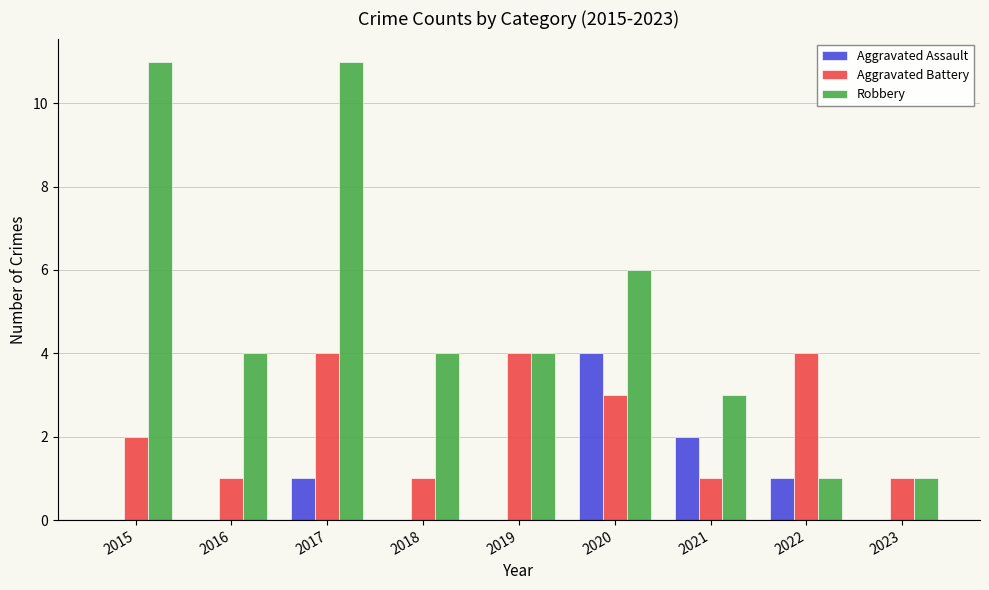

At which category is the sum across all series the highest?

2017